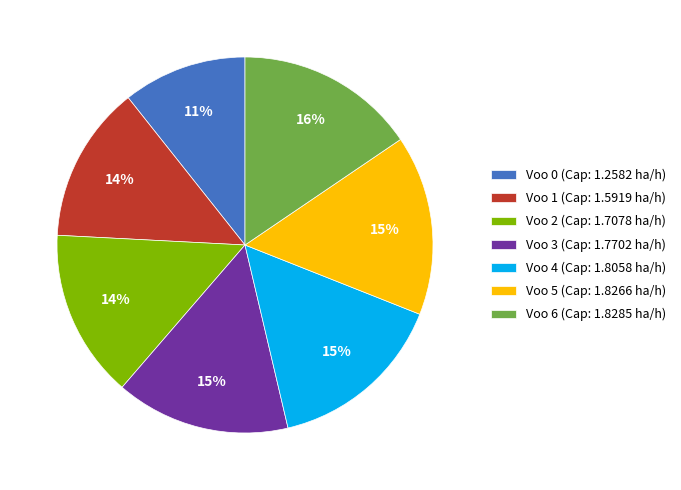

To the nearest percent, what portion does Voo 2 (Cap: 1.7078 ha/h) represent?

14%